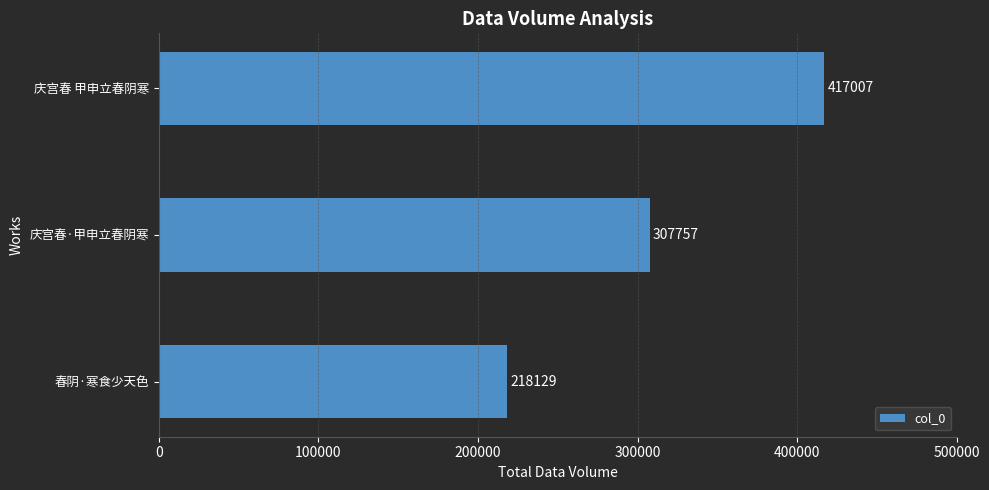

What is the difference between the values at 庆宫春·甲申立春阴寒 and 庆宫春 甲申立春阴寒?

109250